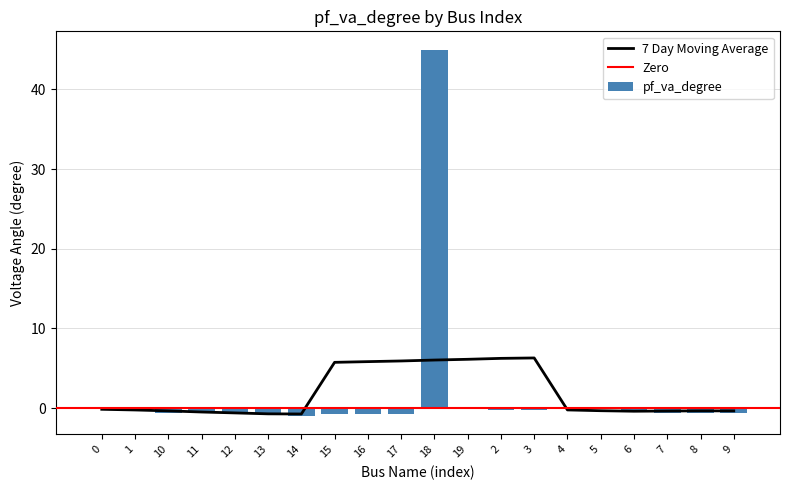

What is the sum of all values?

36.3